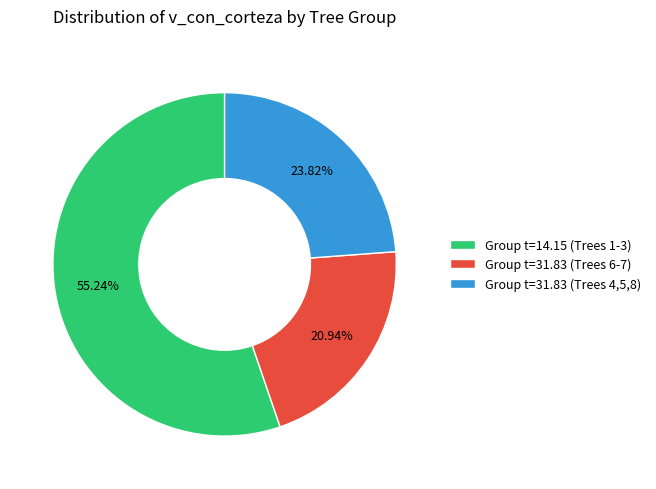

What is the ratio of the value at Group t=31.83 (Trees 4,5,8) to the value at Group t=14.15 (Trees 1-3)?

0.4